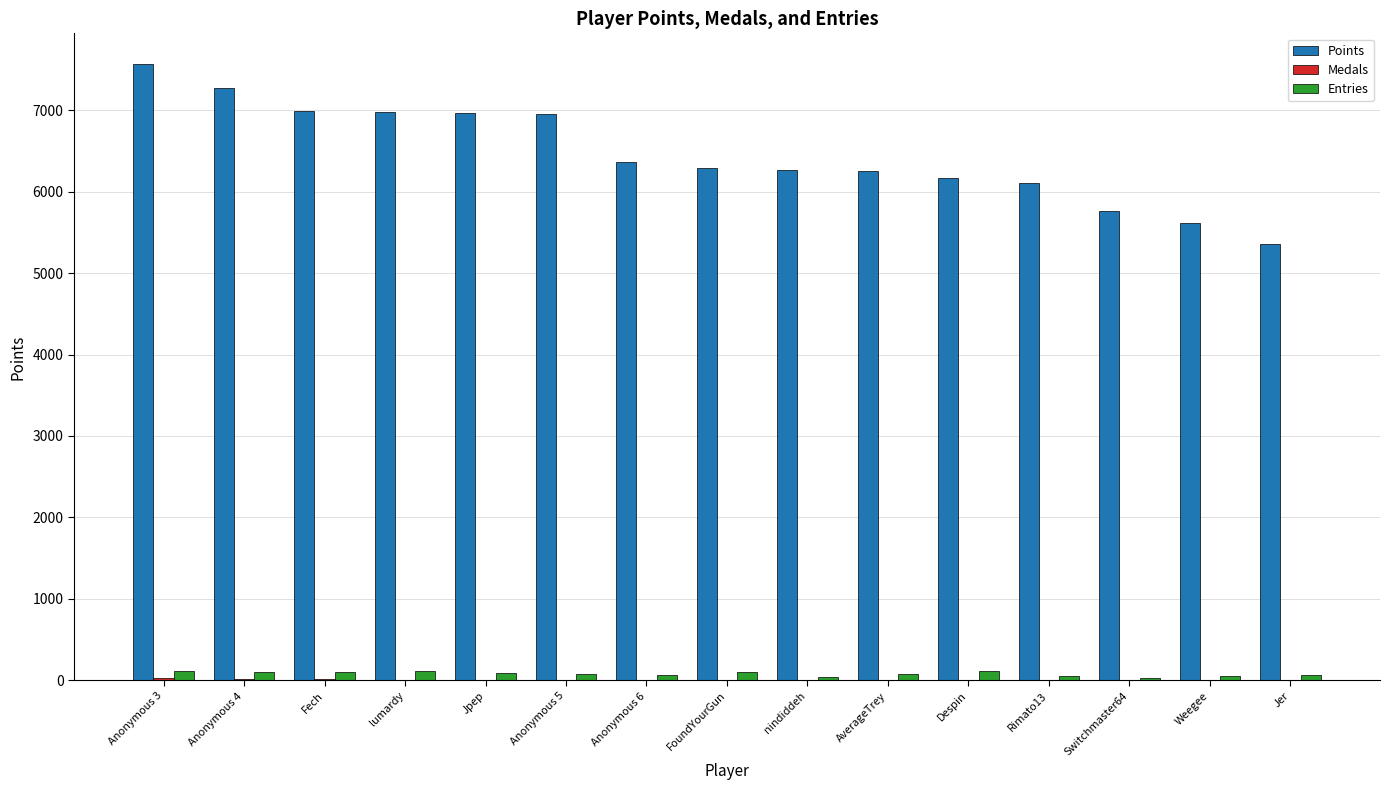

Is the value of Points at Fech greater than the value of Entries at Jpep?

Yes